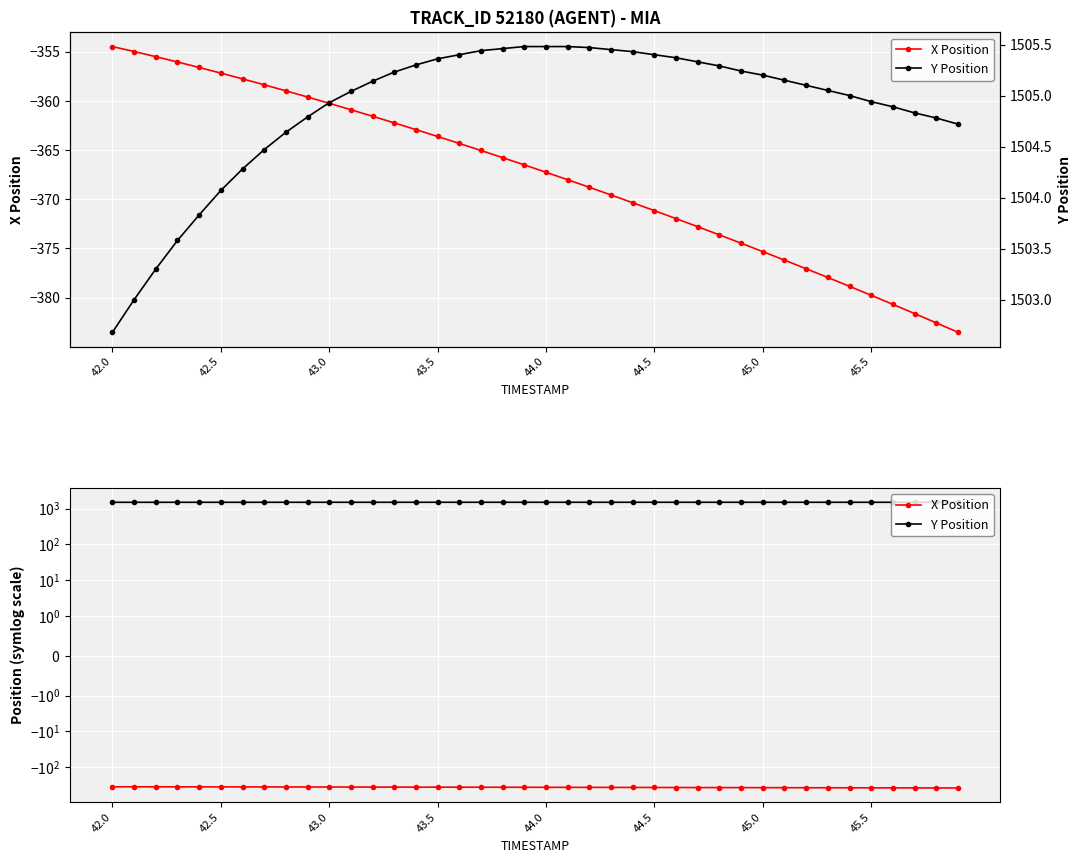

Is it true that Y Position equals 2024.9 at 44.0?

False